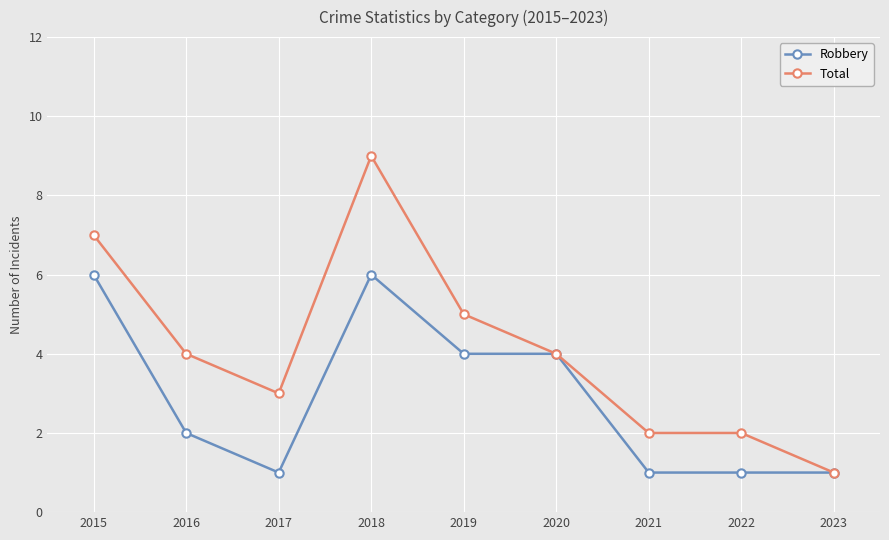

How many categories are shown in the chart?

9